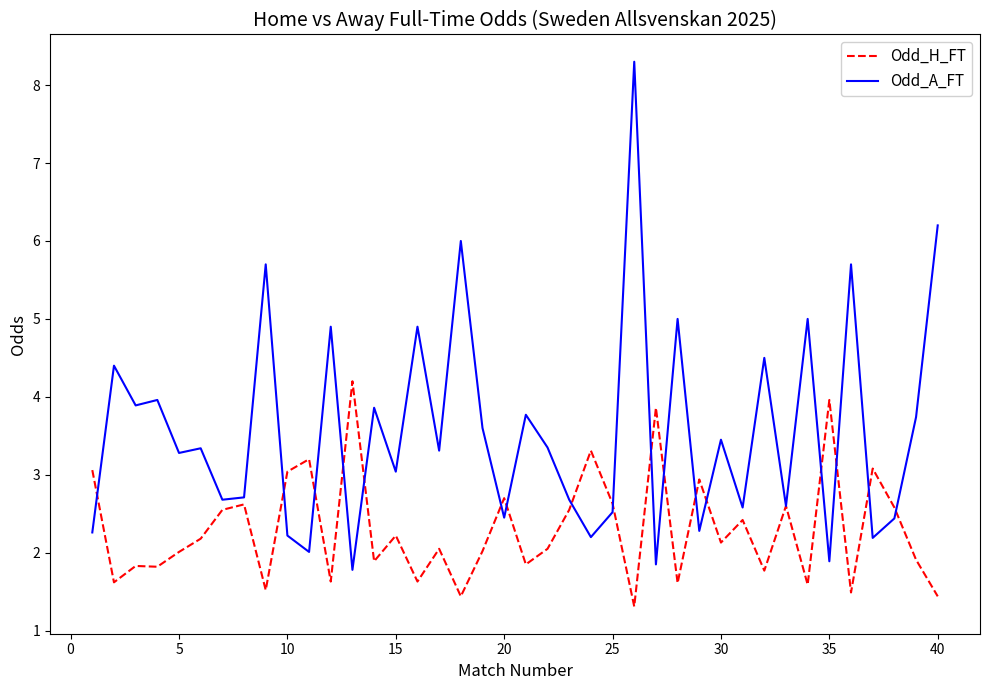

What is the minimum value for Odd_H_FT?

1.3